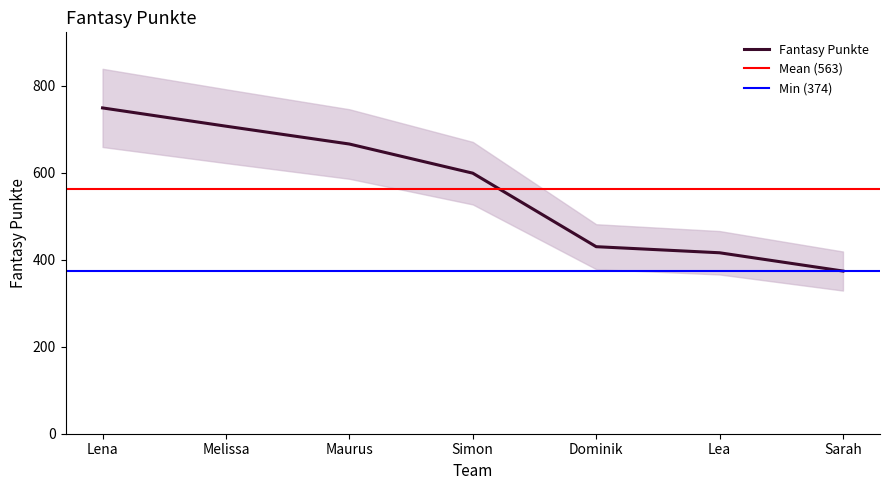

Is it true that the value at Dominik is 430?

True